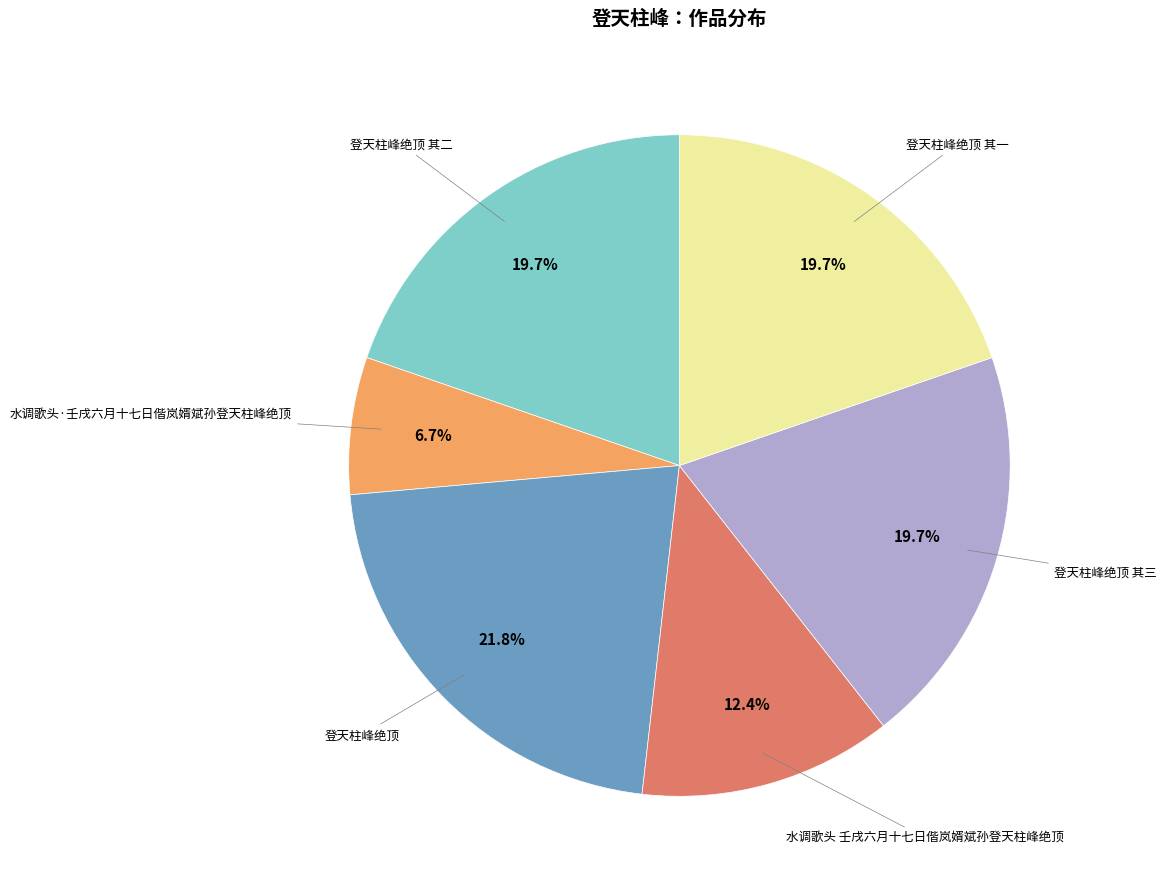

Is there a majority slice in this chart?

No